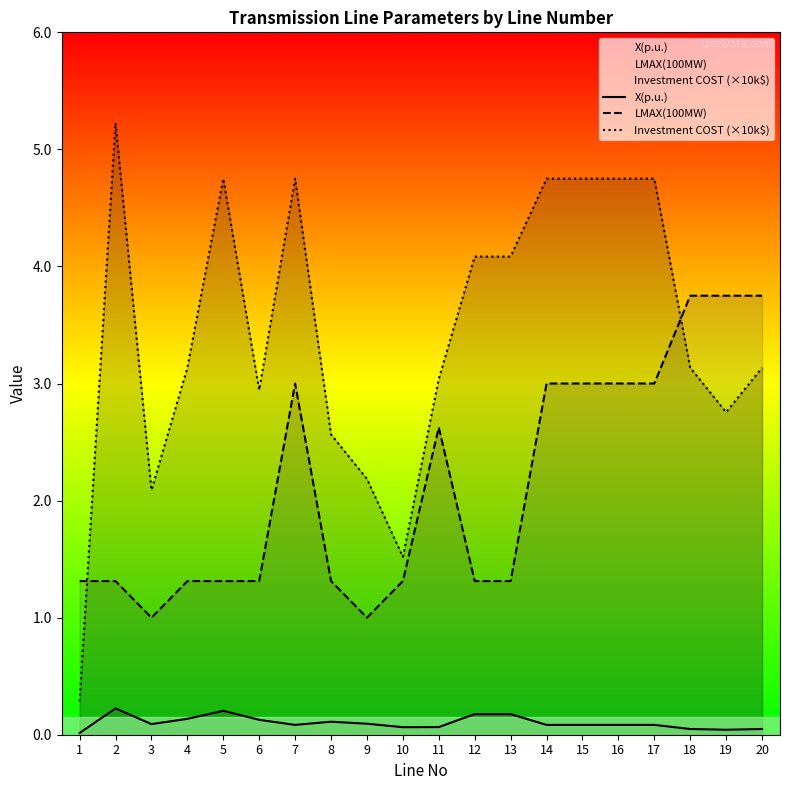

How many series are shown in this chart?

3